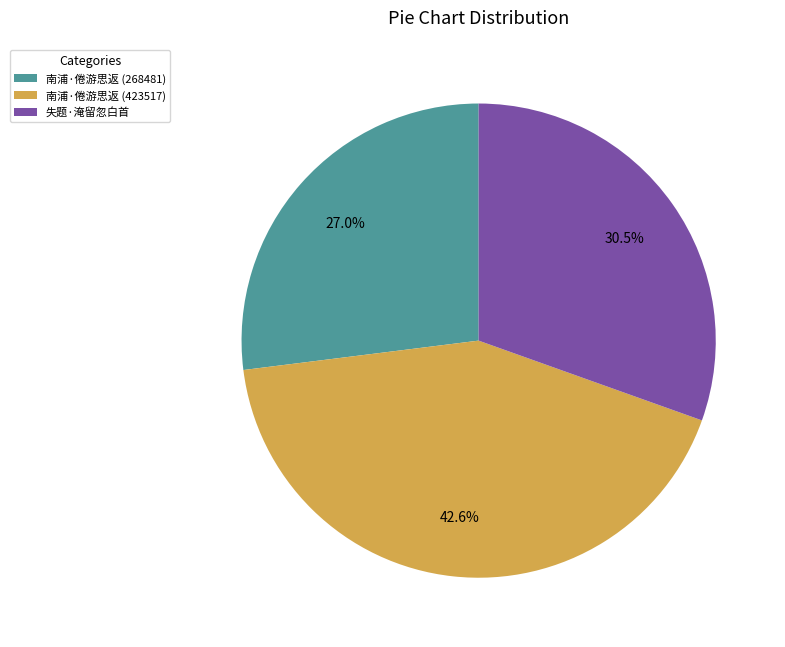

Combined, what portion of the pie is 失题·淹留忽白首 and 南浦·倦游思返 (268481)?

57.4%